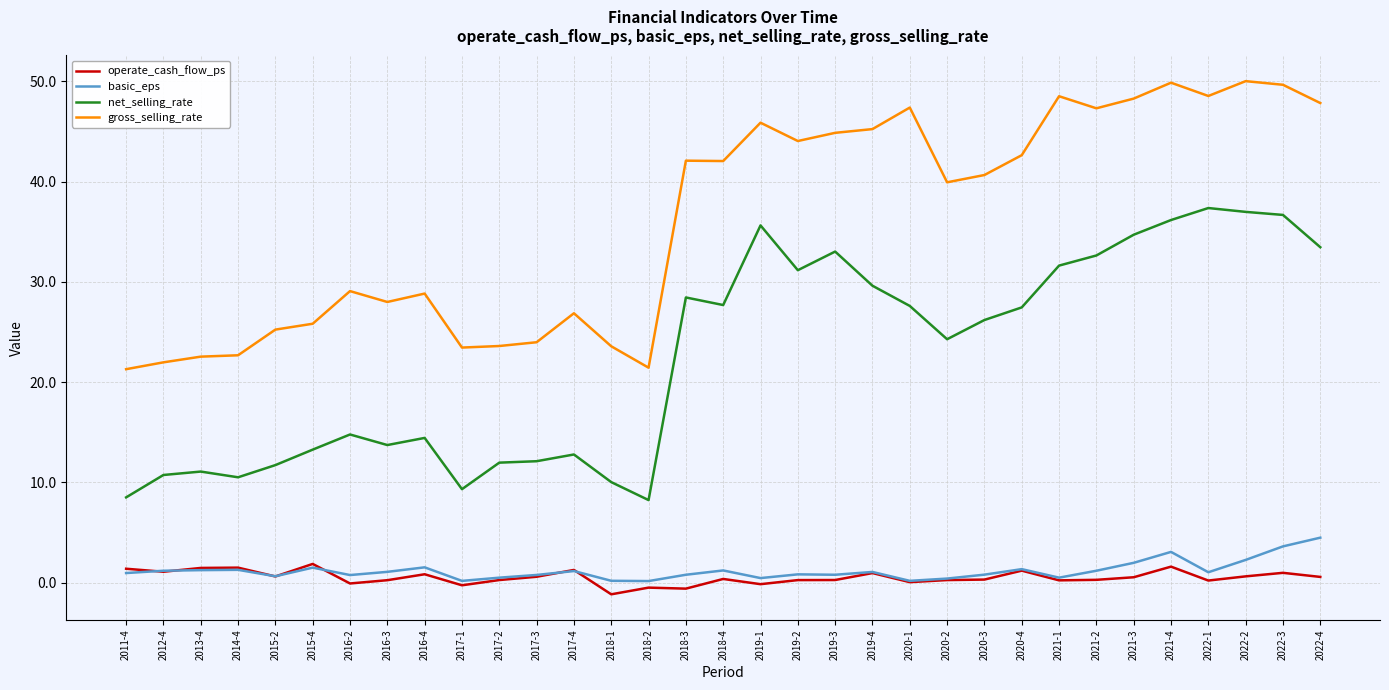

What is the difference between the maximum and minimum values in the net_selling_rate series?

29.1